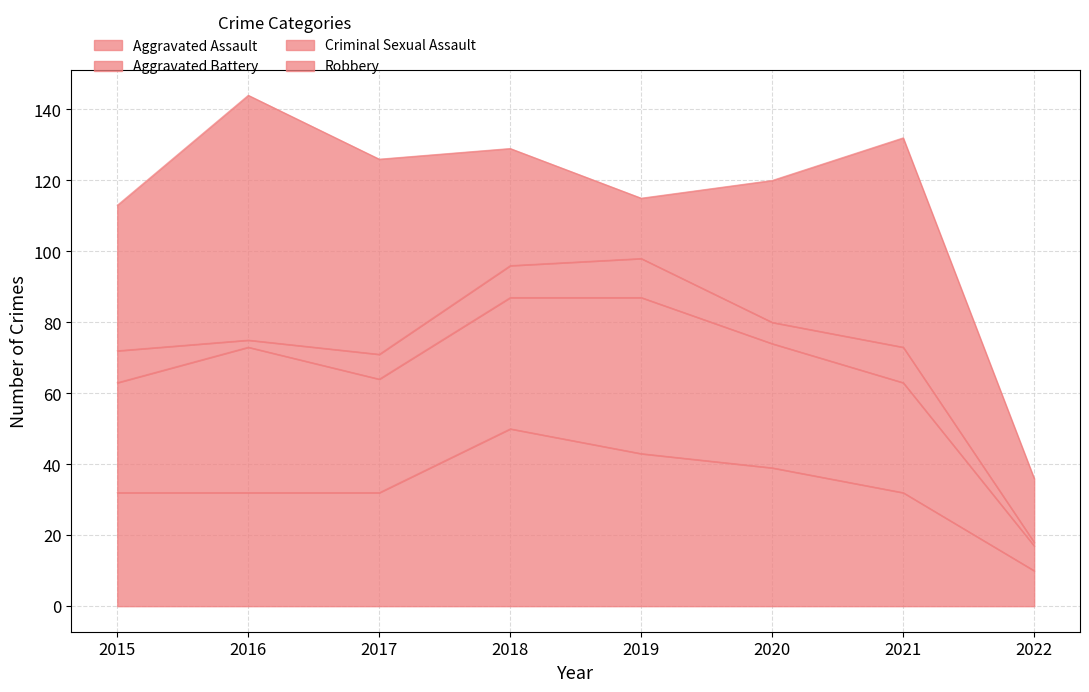

Which has a higher value, 2021 or 2022?

2021